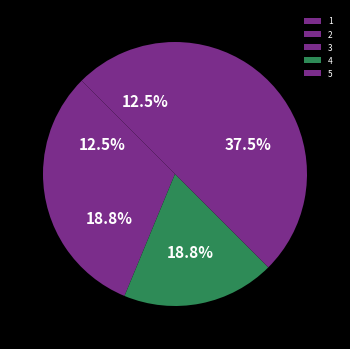

True or false: 4 accounts for 31% of the total.

False